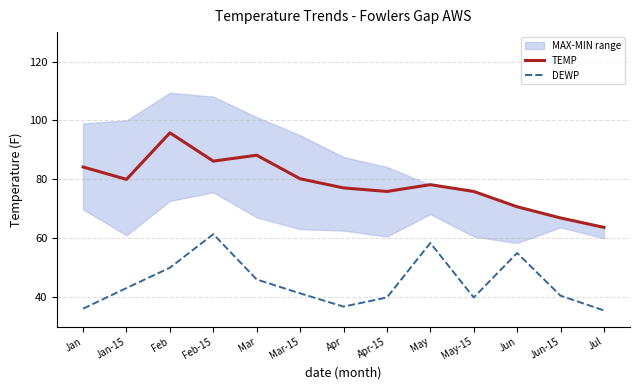

What is the difference between the TEMP values at Jun and Apr?

6.4